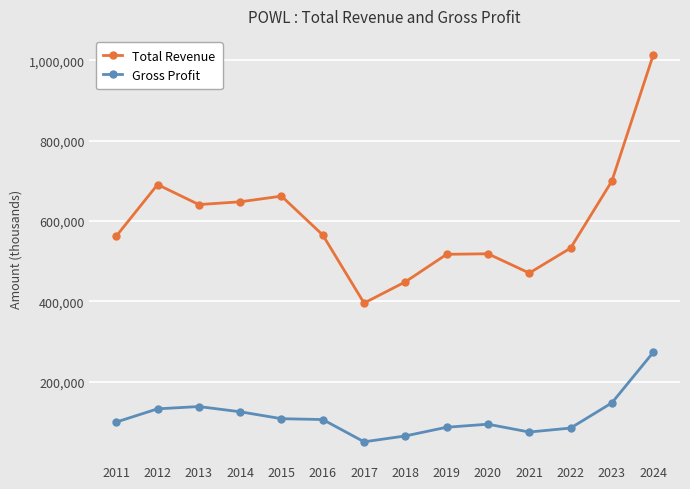

True or false: Total Revenue and Gross Profit cross at least once.

False